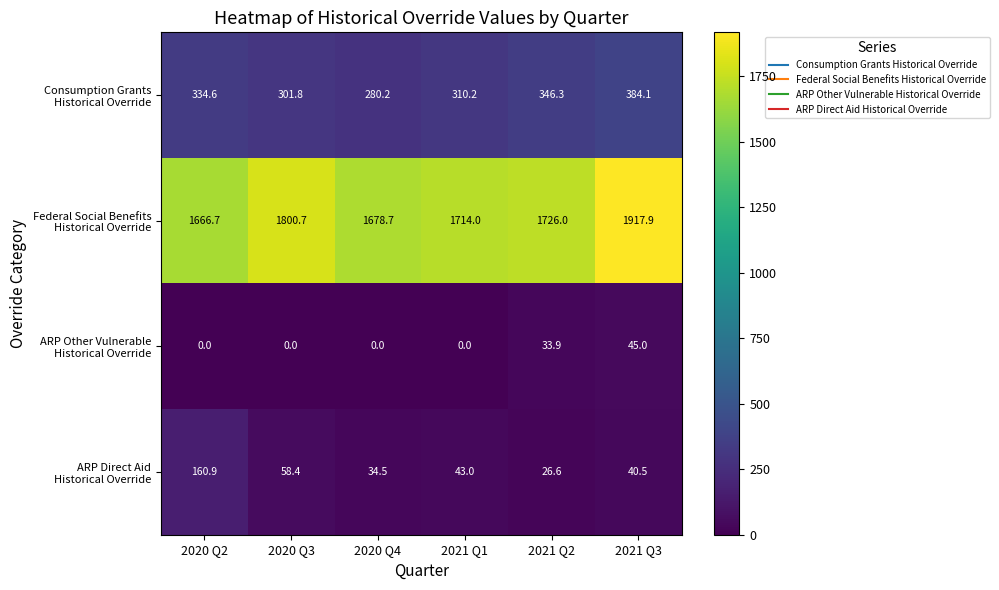

At how many categories does at least one series exceed 1240?

6